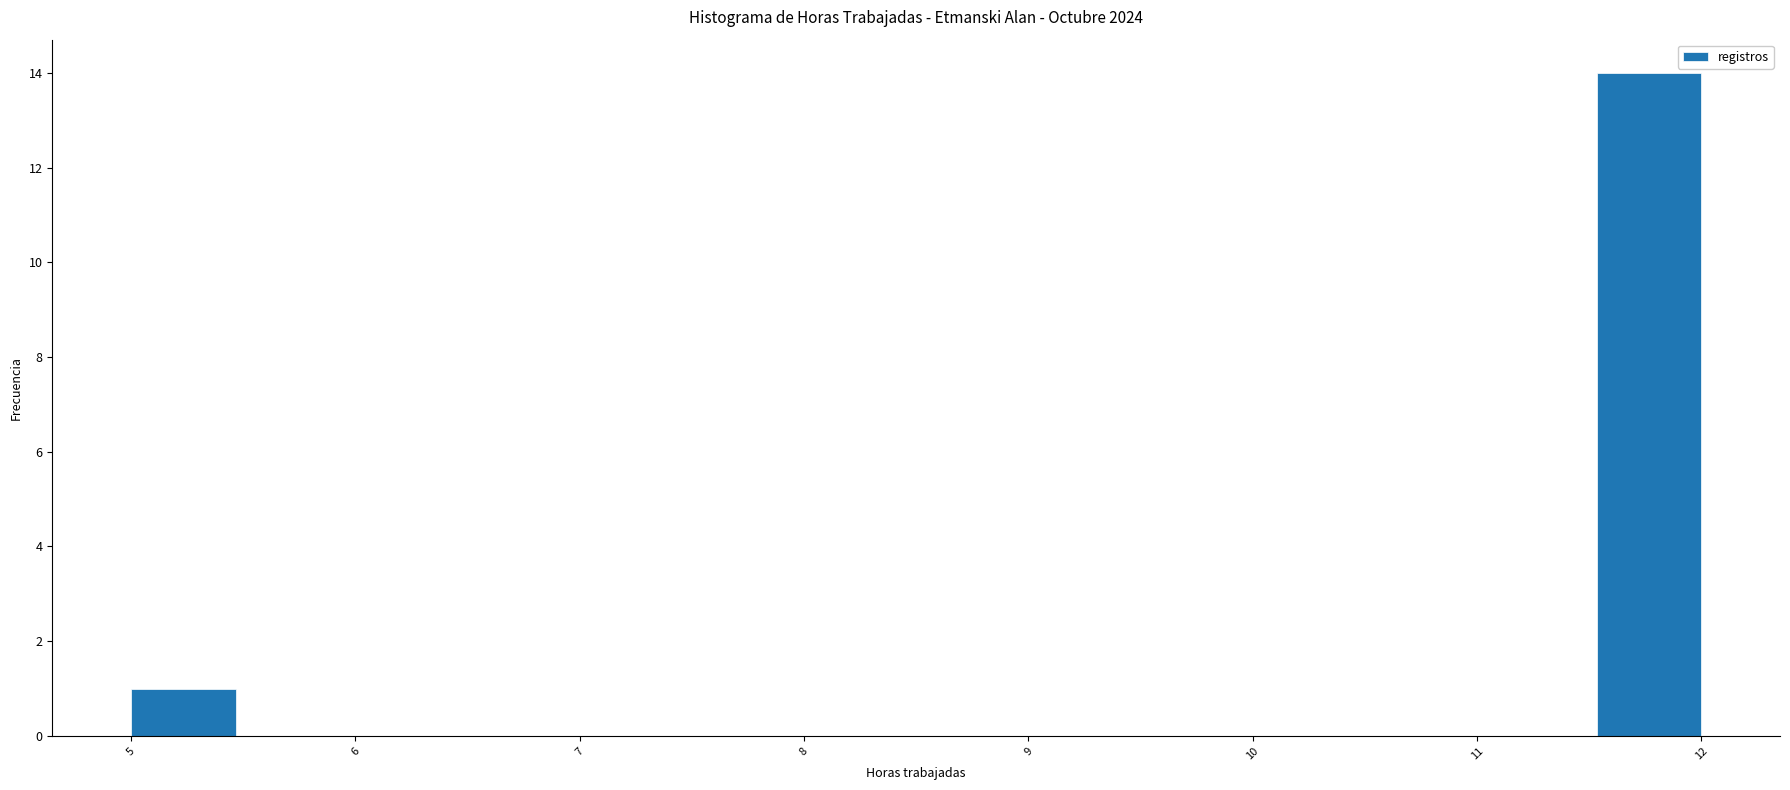

Reading left to right, transcribe this chart: for each bar, give the range it covers on the x-axis and its height. Neither the bar edges nor the heights are printed on the chart, so give them approximately, as read against the axes.

5.0 to 5.5: 1
5.5 to 5.9: 0
5.9 to 6.4: 0
6.4 to 6.9: 0
6.9 to 7.3: 0
7.3 to 7.8: 0
7.8 to 8.3: 0
8.3 to 8.7: 0
8.7 to 9.2: 0
9.2 to 9.7: 0
9.7 to 10.1: 0
10.1 to 10.6: 0
10.6 to 11.1: 0
11.1 to 11.5: 0
11.5 to 12.0: 14